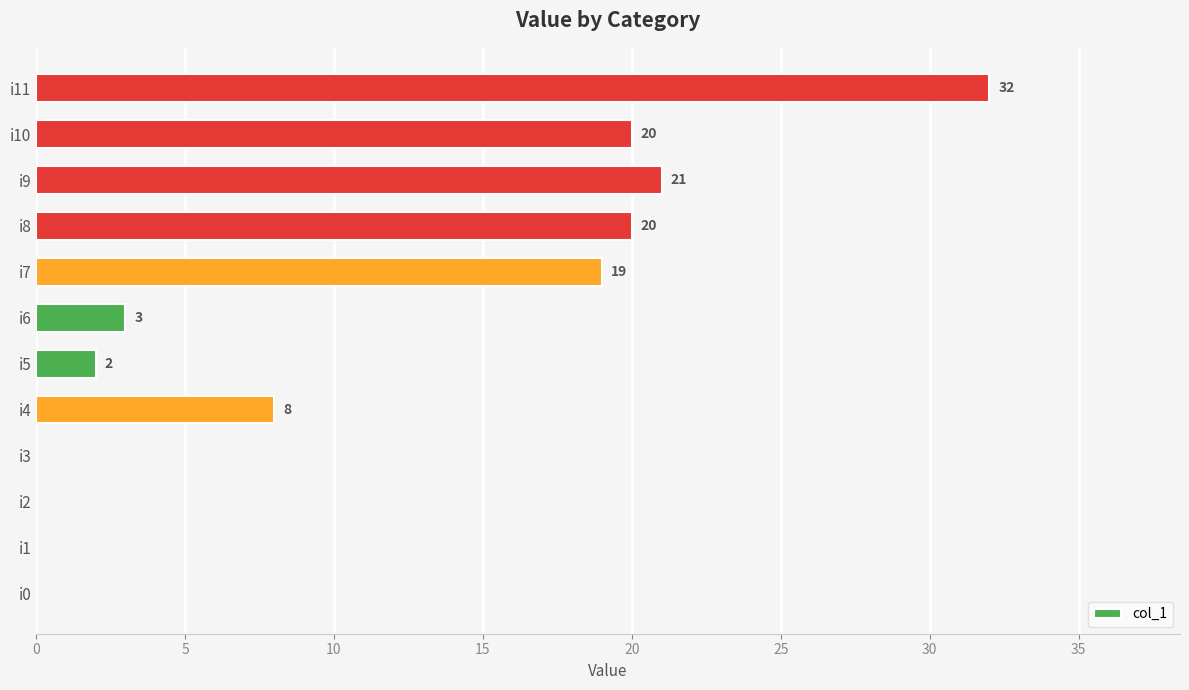

Which label corresponds to the largest value in the chart?

i11